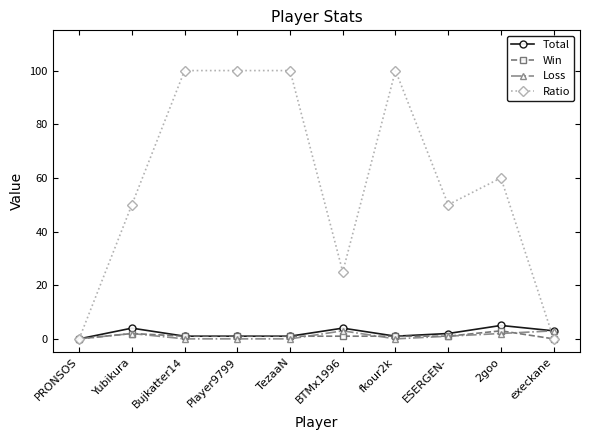

After their last crossing, which series has the higher values: Ratio or Loss?

Loss